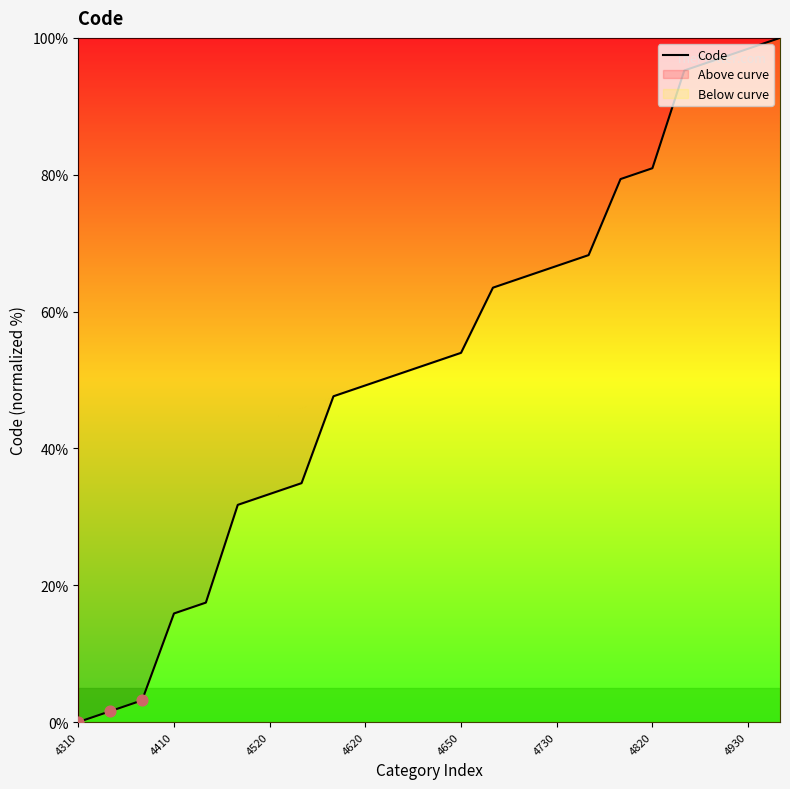

What is the ratio of the value at 14 to the value at 21?

0.7